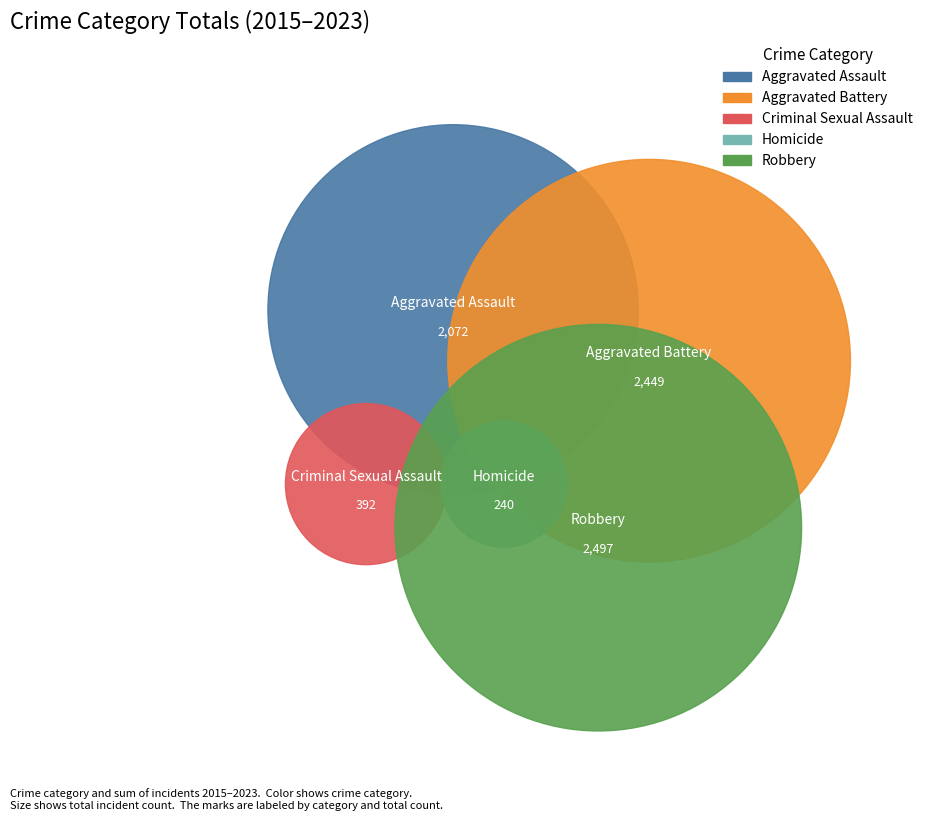

Is there any slice that represents more than half of the pie?

No